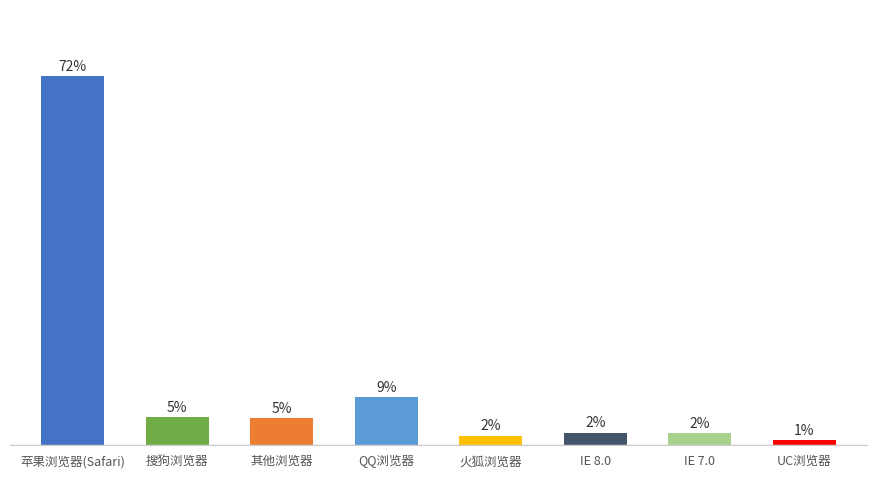

Does the chart contain any negative values?

No